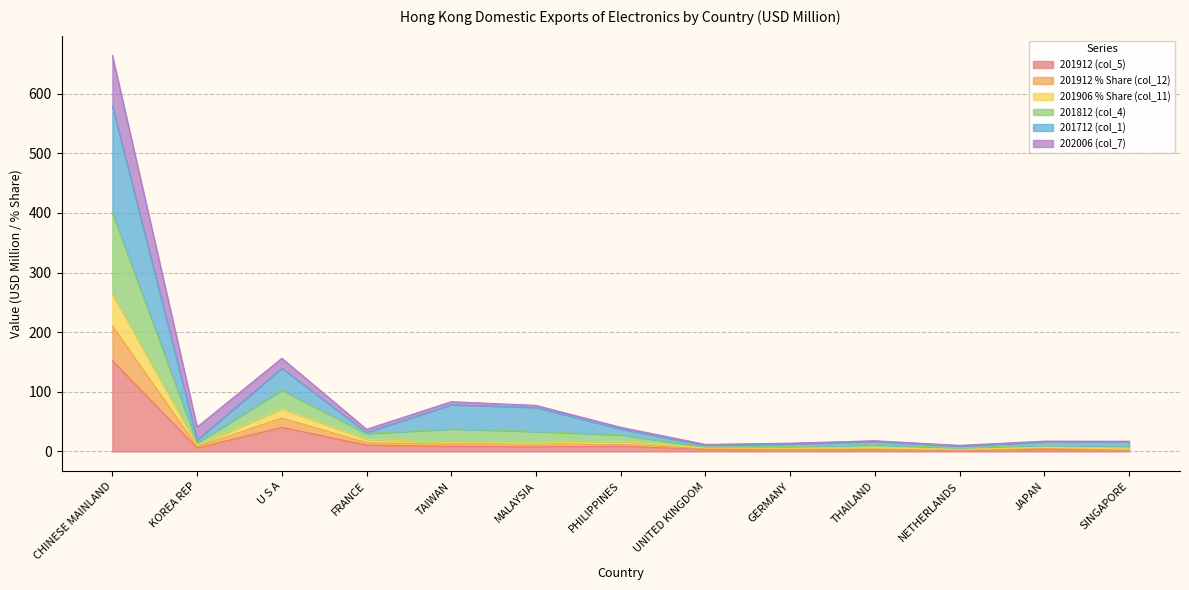

What value does the 201912 % Share (col_12) series have at GERMANY?

3.8